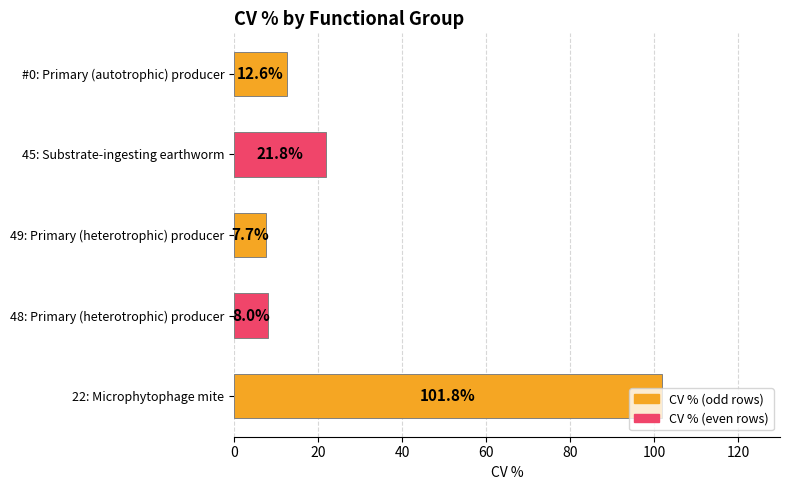

What position from the bottom is 49: Primary (heterotrophic) producer?

3